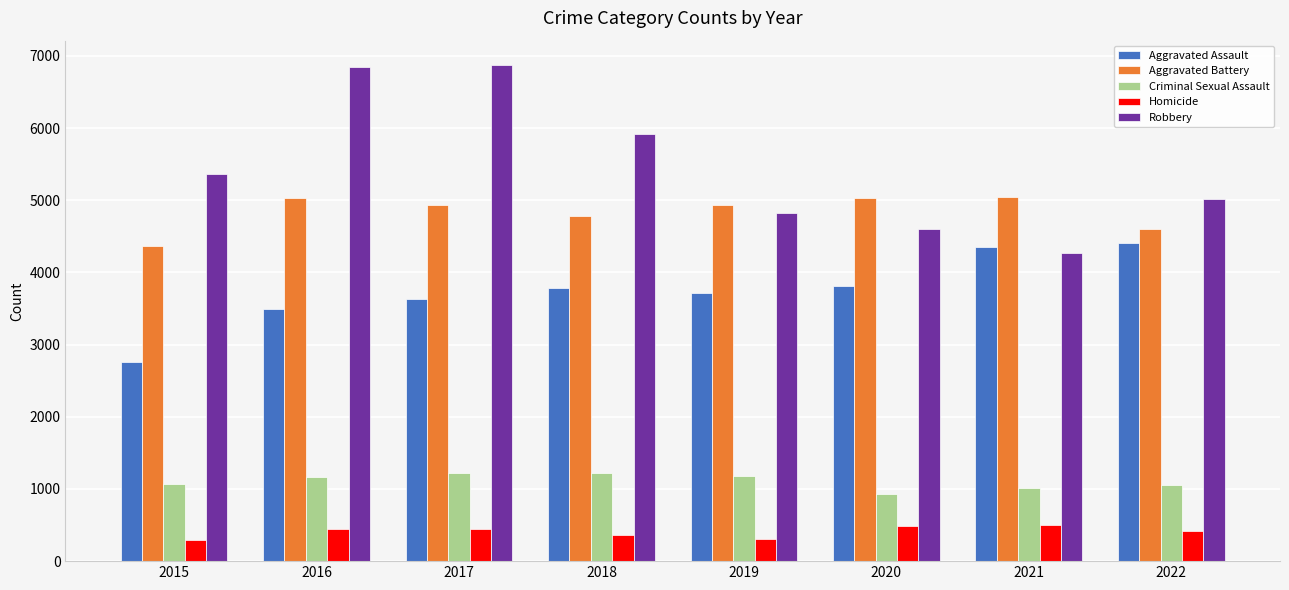

Which series changed the most between 2016 and 2020?

Robbery